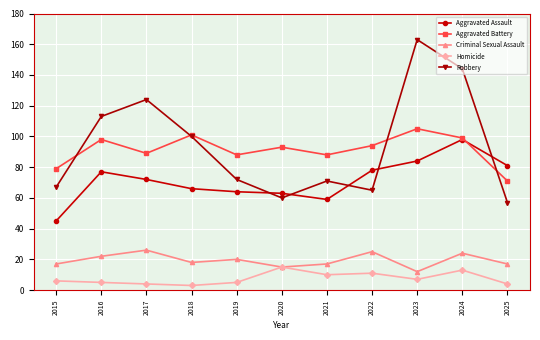

Reading left to right, extract all data points from this chart.

Aggravated Assault: 45	77	72	66	64	63	59	78	84	98	81
Aggravated Battery: 79	98	89	101	88	93	88	94	105	99	71
Criminal Sexual Assault: 17	22	26	18	20	15	17	25	12	24	17
Homicide: 6	5	4	3	5	15	10	11	7	13	4
Robbery: 67	113	124	100	72	60	71	65	163	144	57